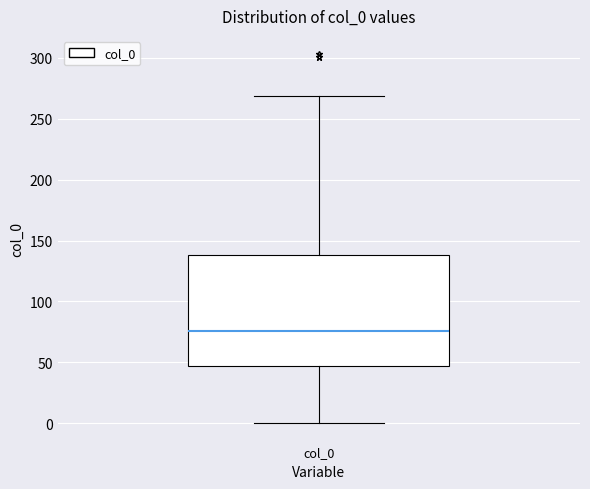

Transcribe this box plot: give where the median line is, the range the box spans, and where the two whiskers end, as read against the y-axis. The values are not printed on the chart, so give them approximately, as read against the axis.

median 75, box 45 to 140, whiskers 0 to 270